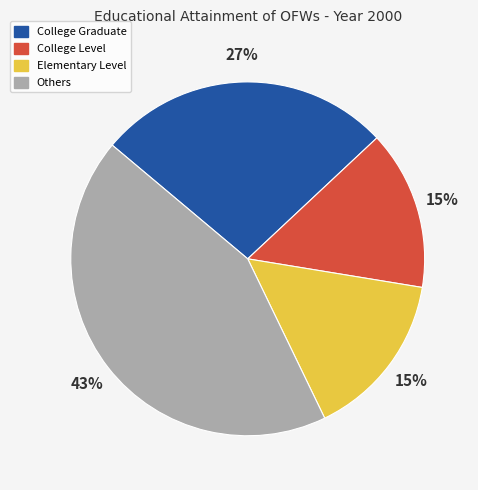

Is there a majority slice in this chart?

No